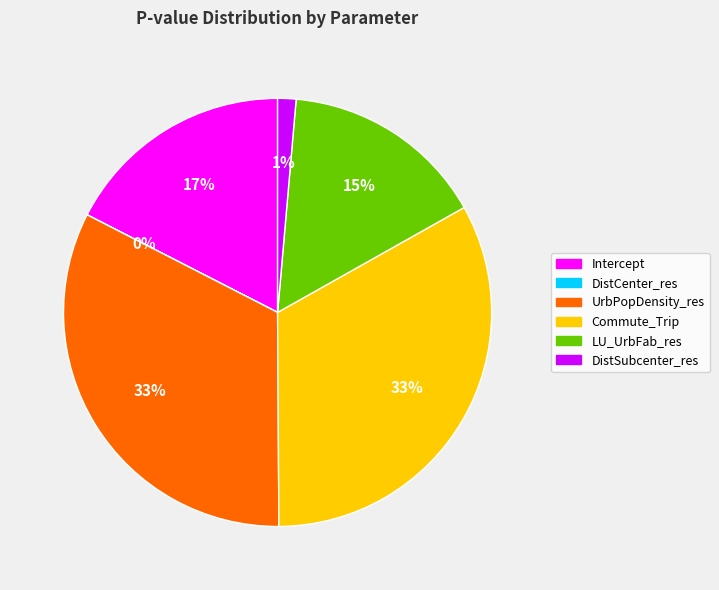

Is it true that DistSubcenter_res is 1% of the pie?

True